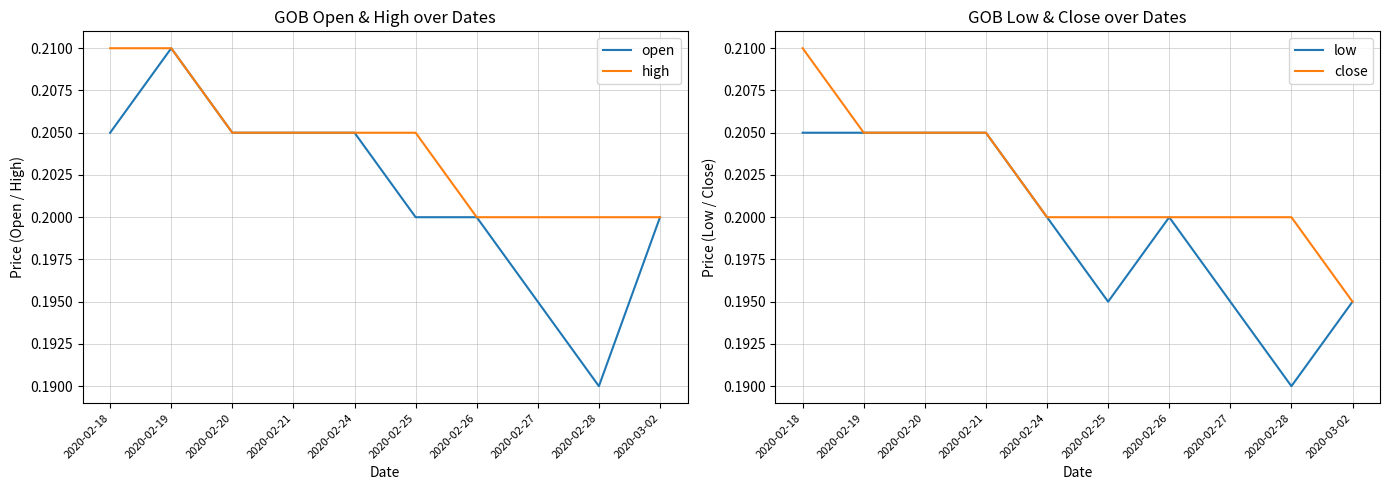

What is the label of the 2nd point from the left?

2020-02-19